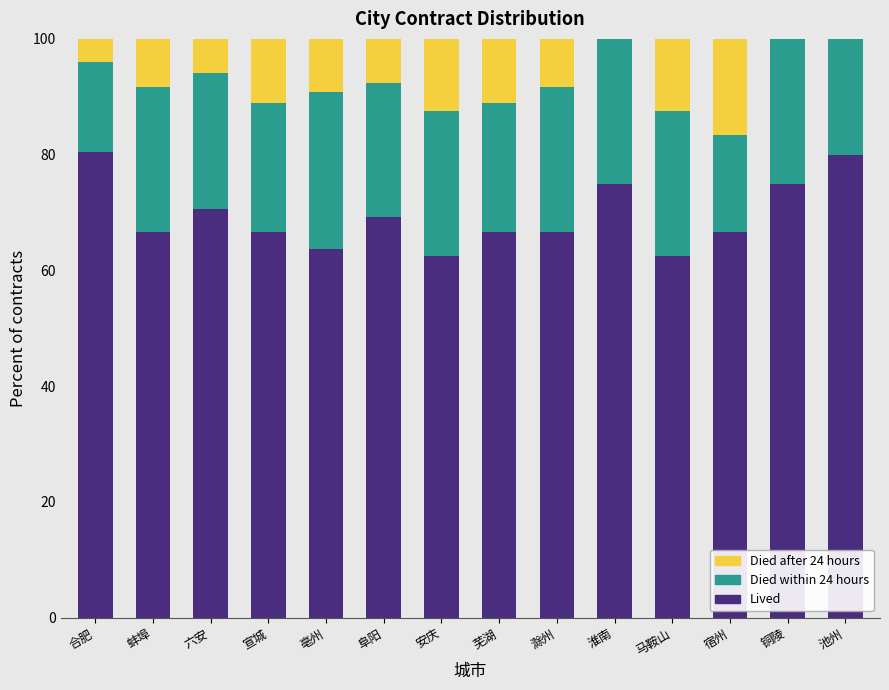

The value of Lived at 马鞍山 is 29.8. True or false?

False